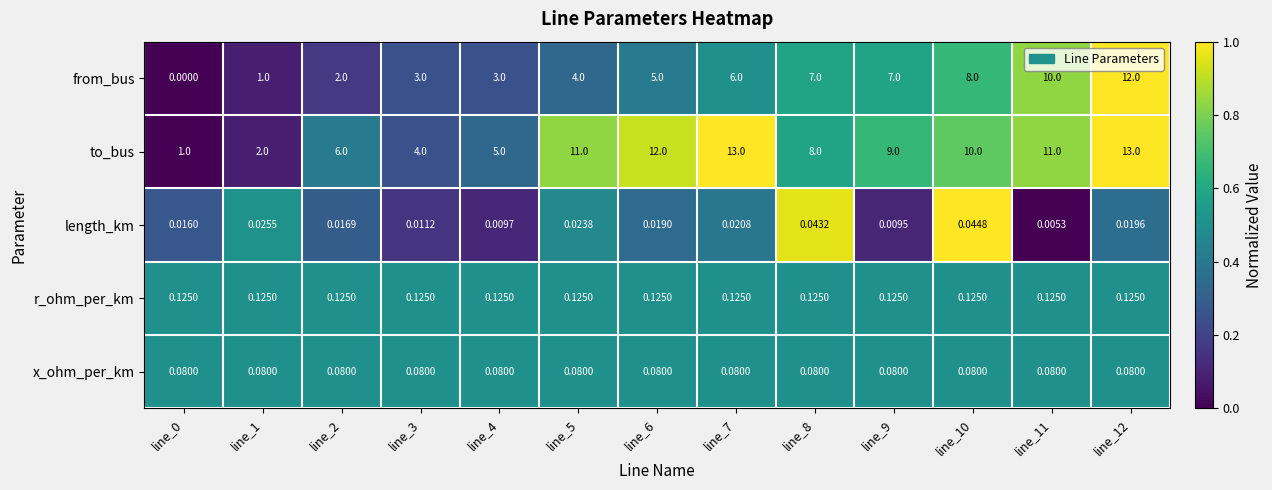

Is the value of x_ohm_per_km at line_8 greater than the value of r_ohm_per_km at line_8?

No